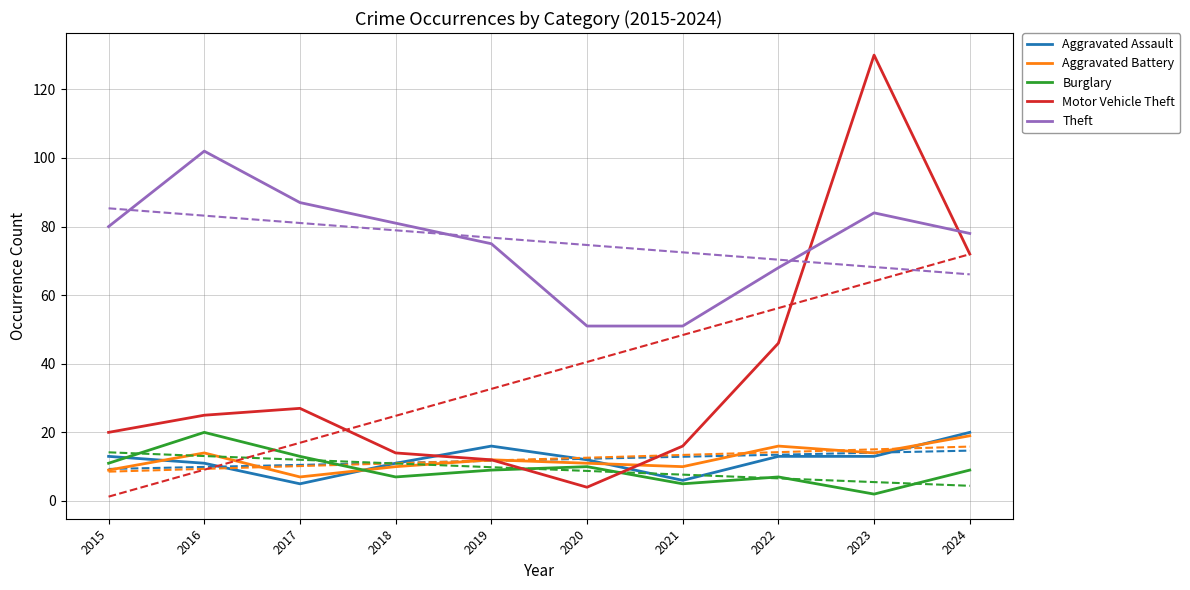

The Aggravated Assault series shows 4 at 2020. True or false?

False